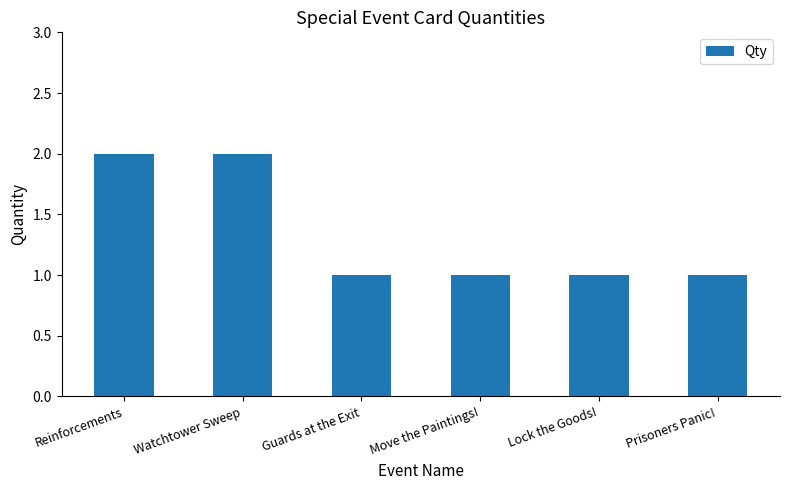

What is the difference between the values at Watchtower Sweep and Lock the Goods!?

1